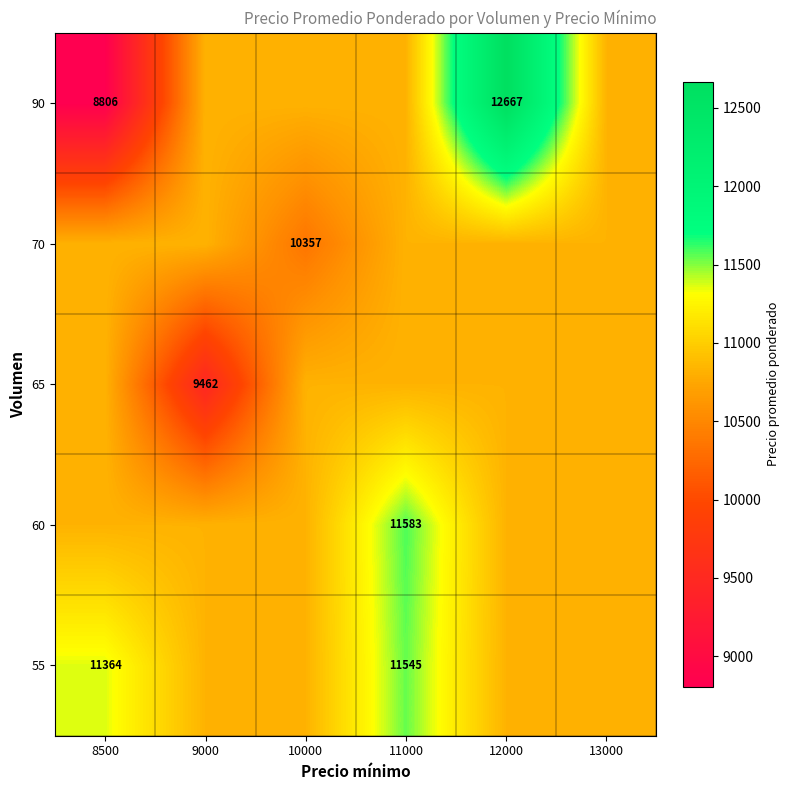

What is the approximate value of 90 at 10000?

10826.3